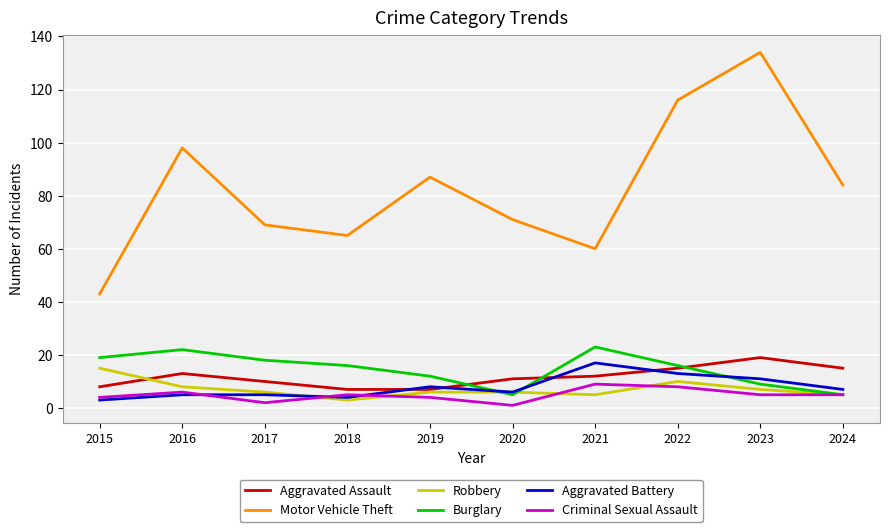

At which label does Burglary first exceed 16?

2015